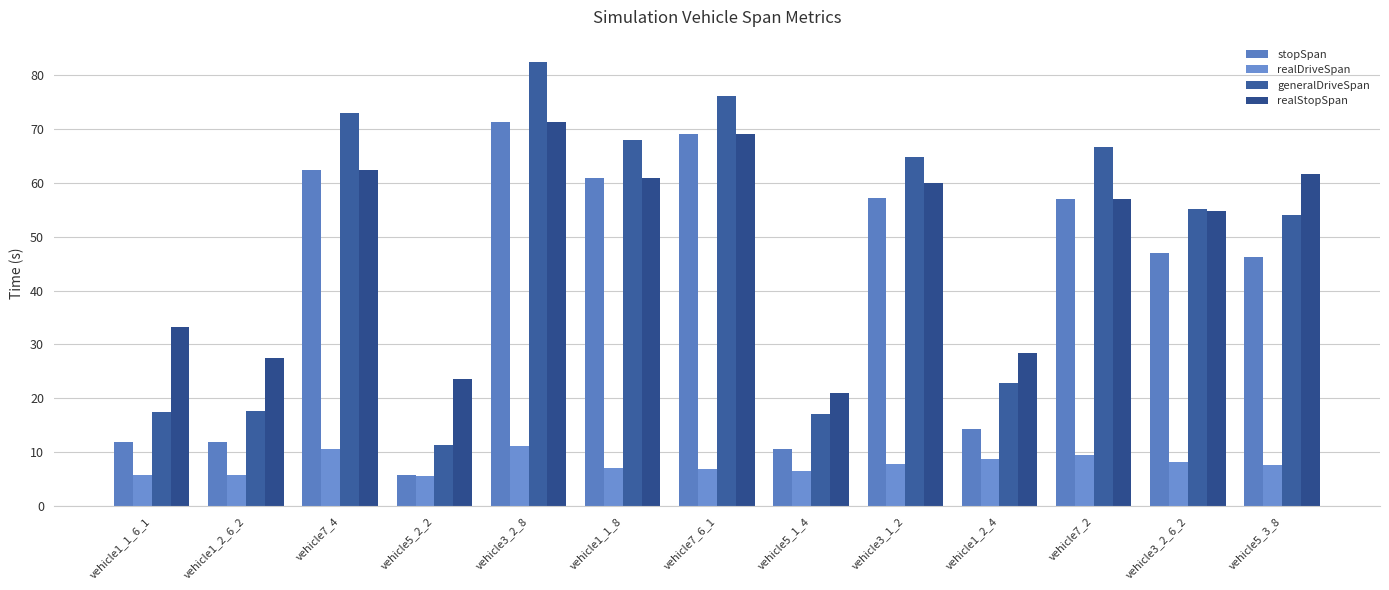

Which series has the widest spread of values?

generalDriveSpan